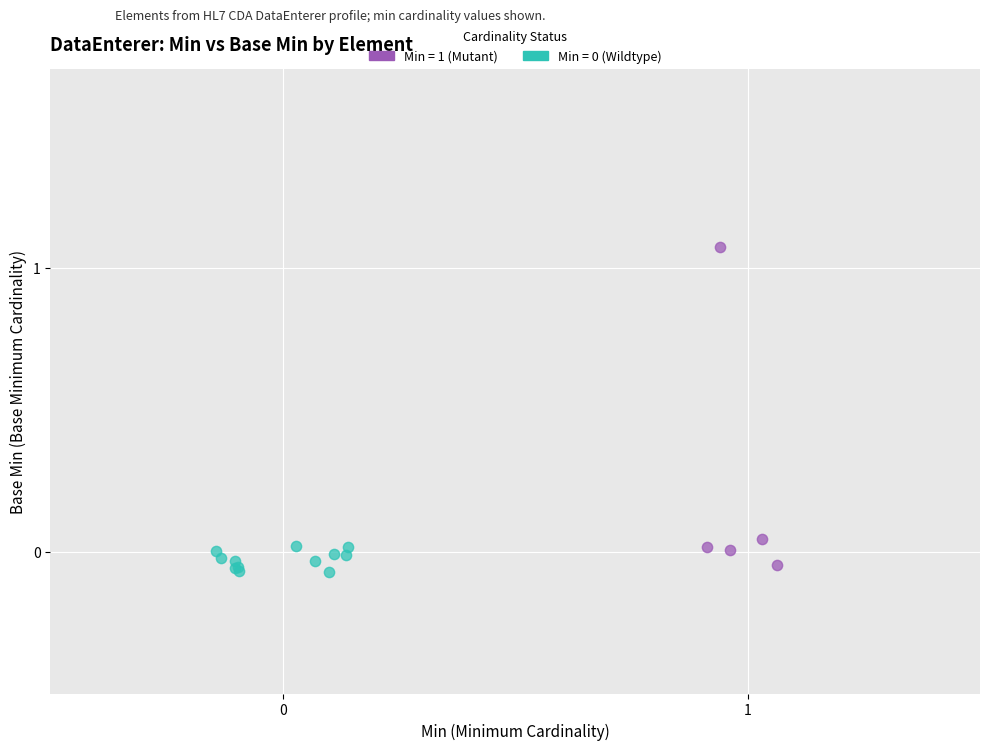

Which series contains the highest Y value?

Min = 1 (Mutant)